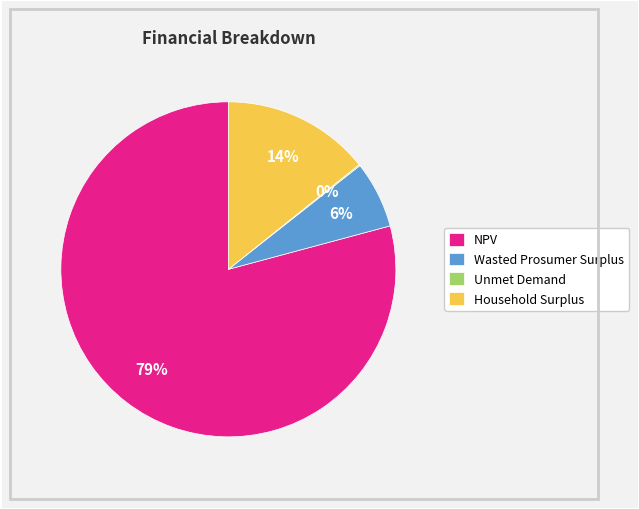

Do Household Surplus and NPV together represent more than half of the pie?

Yes